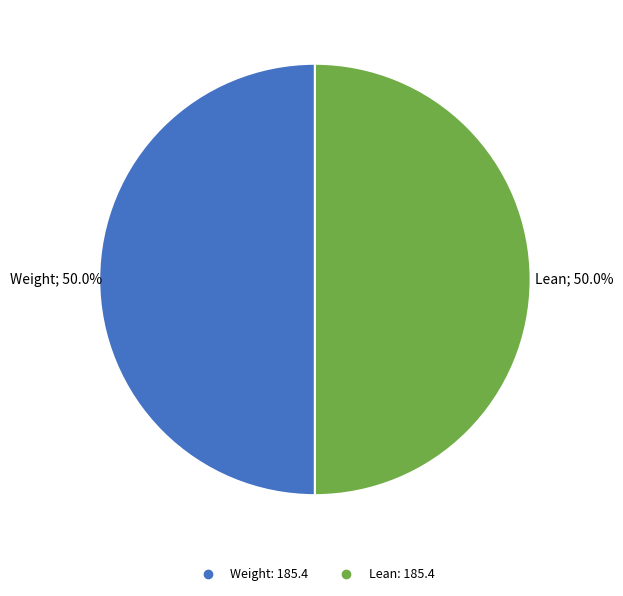

How many segments does this pie chart have?

2